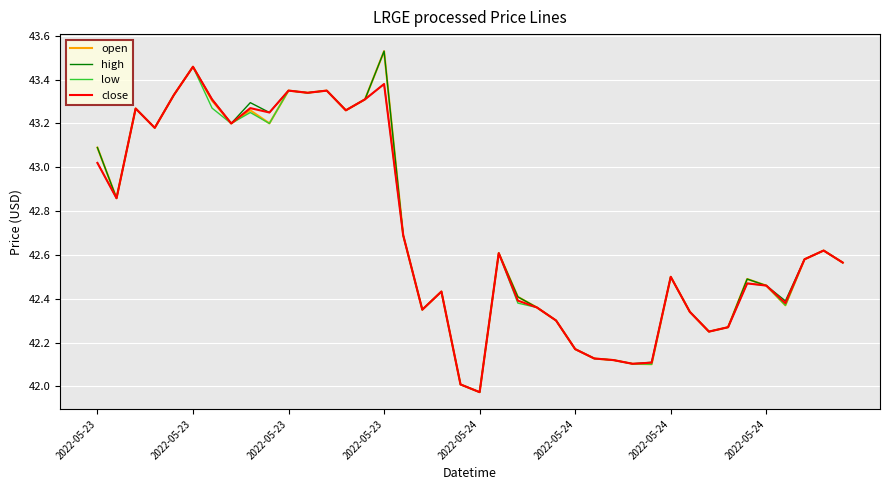

Reading left to right, transcribe all the data shown in this chart.

open: 43.1	42.9	43.3	43.2	43.3	43.5	43.3	43.2	43.3	43.2	43.4	43.3	43.4	43.3	43.3	43.5	42.7	42.4	42.4	42.0	42.0	42.6	42.4	42.4	42.3	42.2	42.1	42.1	42.1	42.1	42.5	42.3	42.2	42.3	42.5	42.5	42.4	42.6	42.6	42.6
high: 43.1	42.9	43.3	43.2	43.3	43.5	43.3	43.2	43.3	43.2	43.4	43.3	43.4	43.3	43.3	43.5	42.7	42.4	42.4	42.0	42.0	42.6	42.4	42.4	42.3	42.2	42.1	42.1	42.1	42.1	42.5	42.3	42.2	42.3	42.5	42.5	42.4	42.6	42.6	42.6
low: 43.0	42.9	43.3	43.2	43.3	43.5	43.3	43.2	43.2	43.2	43.4	43.3	43.4	43.3	43.3	43.4	42.7	42.4	42.4	42.0	42.0	42.6	42.4	42.4	42.3	42.2	42.1	42.1	42.1	42.1	42.5	42.3	42.2	42.3	42.5	42.5	42.4	42.6	42.6	42.6
close: 43.0	42.9	43.3	43.2	43.3	43.5	43.3	43.2	43.3	43.2	43.4	43.3	43.4	43.3	43.3	43.4	42.7	42.4	42.4	42.0	42.0	42.6	42.4	42.4	42.3	42.2	42.1	42.1	42.1	42.1	42.5	42.3	42.2	42.3	42.5	42.5	42.4	42.6	42.6	42.6